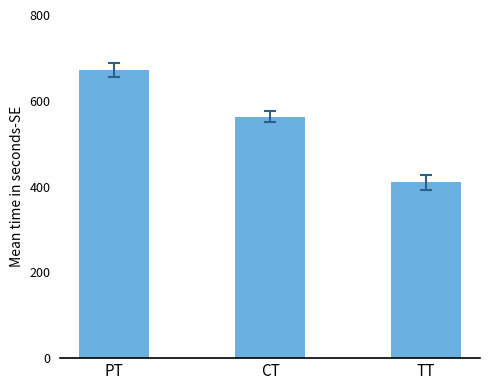

What is the approximate value at TT?

409.8